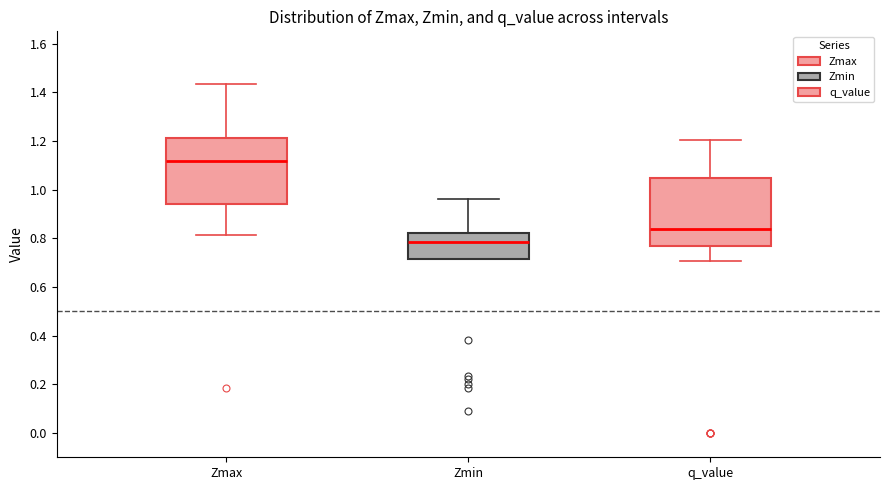

Reading left to right, transcribe this box plot: for each box, give where its median line is, the range the box spans, and where its two whiskers end, as read against the y-axis. The values are not printed on the chart, so give them approximately, as read against the axis.

Zmax: median 1.12, box 0.94 to 1.22, whiskers 0.82 to 1.44
Zmin: median 0.78, box 0.72 to 0.82, whiskers 0.72 to 0.96
q_value: median 0.84, box 0.76 to 1.04, whiskers 0.70 to 1.20